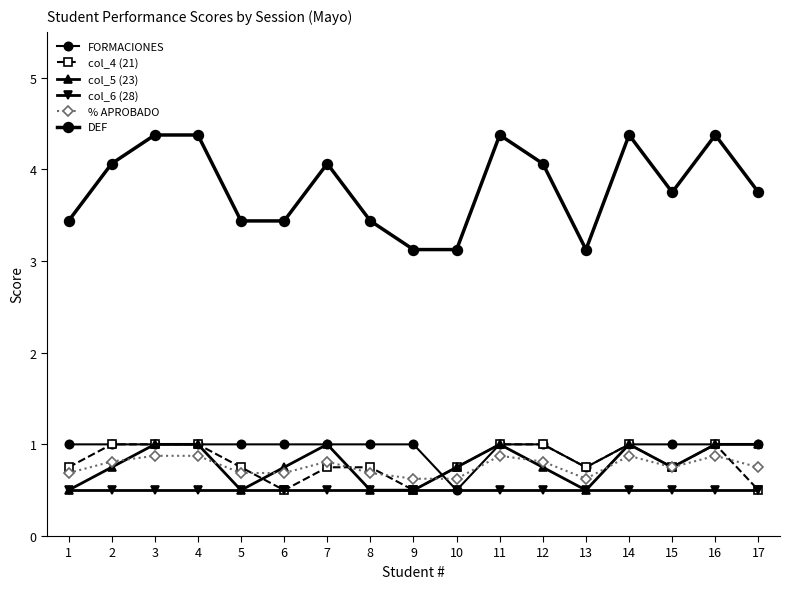

Which series has the largest range (max minus min)?

DEF